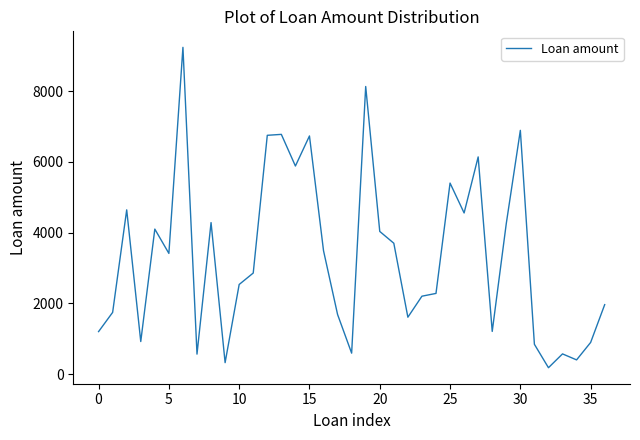

Does the chart display data point markers on the line(s)?

No